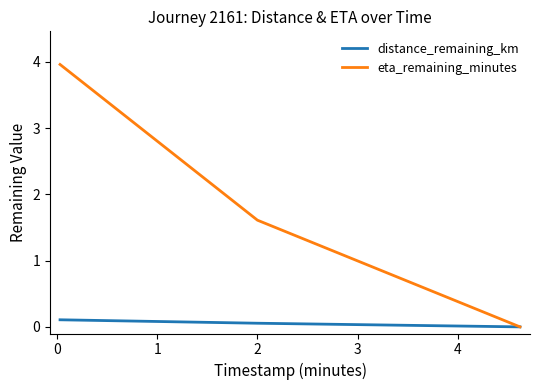

List the series in order of their overall mean, lowest first.

distance_remaining_km, eta_remaining_minutes